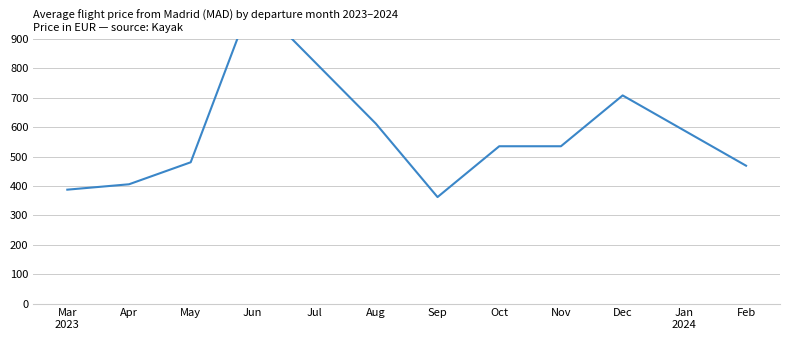

Which label corresponds to the smallest value in the chart?

Sep